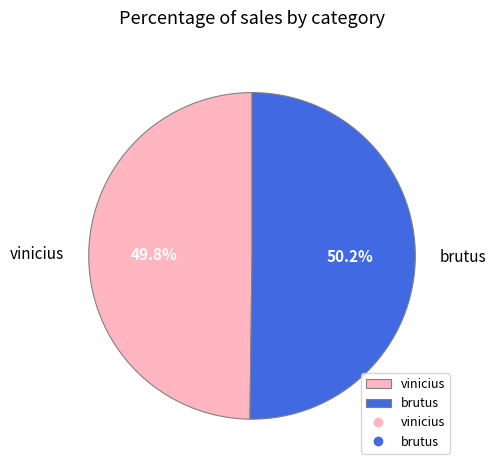

Does any single category account for the majority?

Yes